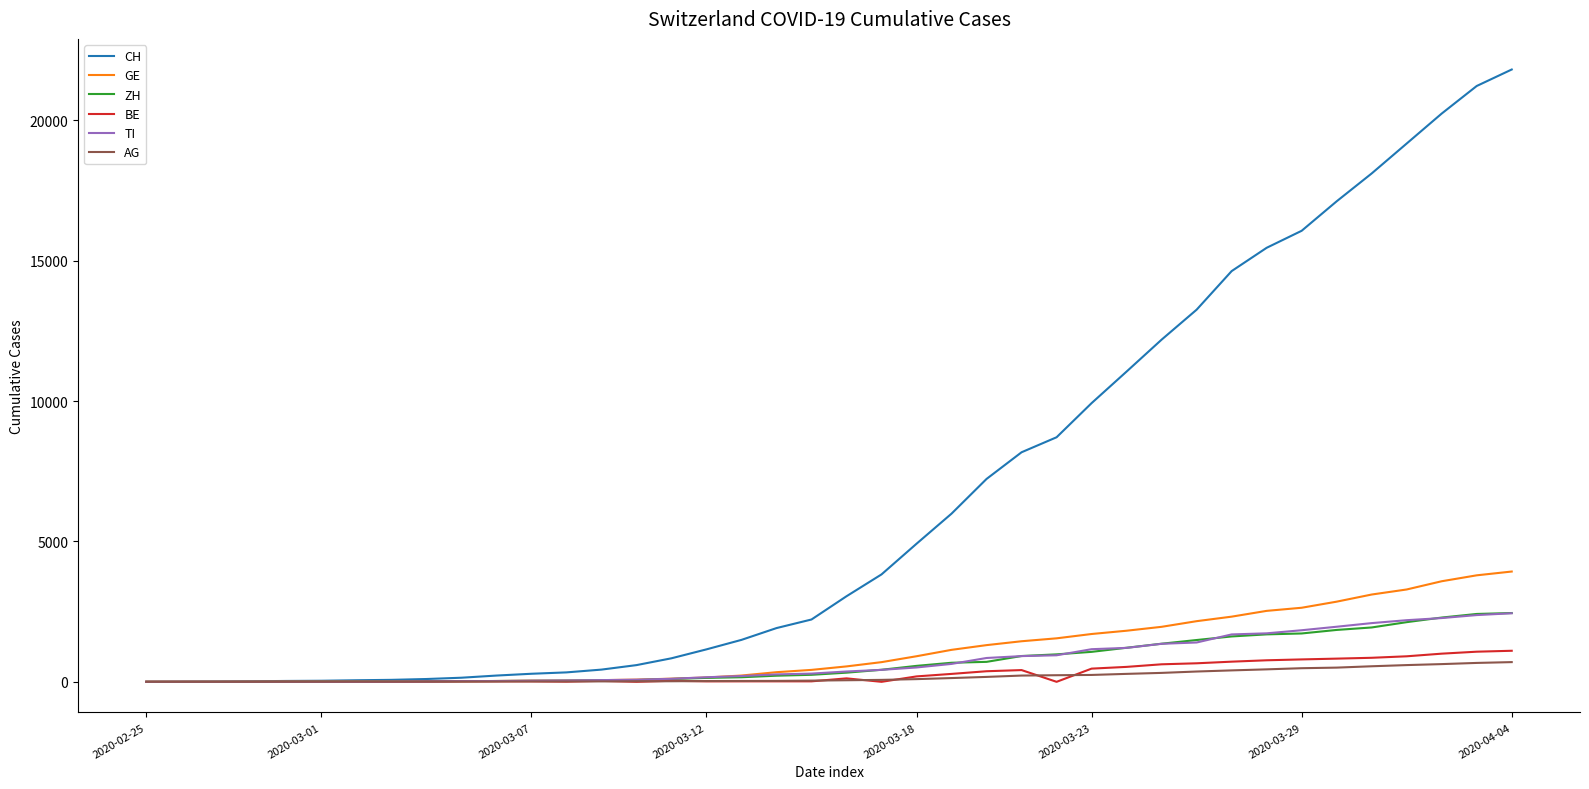

Which series has the widest spread of values?

CH